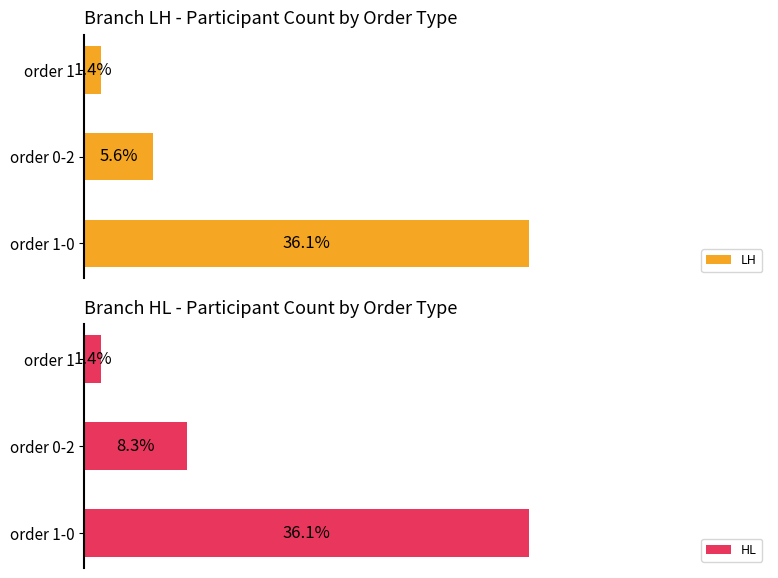

Is it true that HL equals 1 at 2?

True